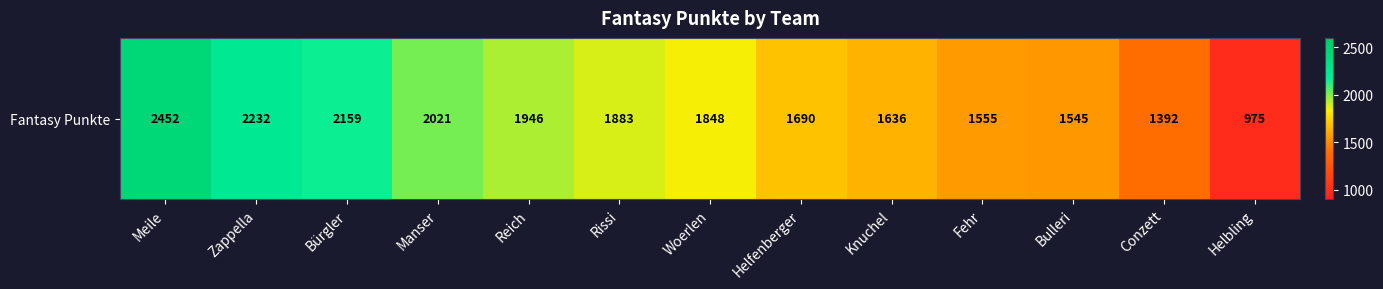

Reading right to left, list all the values displayed in this chart.

Helbling=975	Conzett=1392	Bulleri=1545	Fehr=1555	Knuchel=1636	Helfenberger=1690	Woerlen=1848	Rissi=1883	Reich=1946	Manser=2021	Bürgler=2159	Zappella=2232	Meile=2452